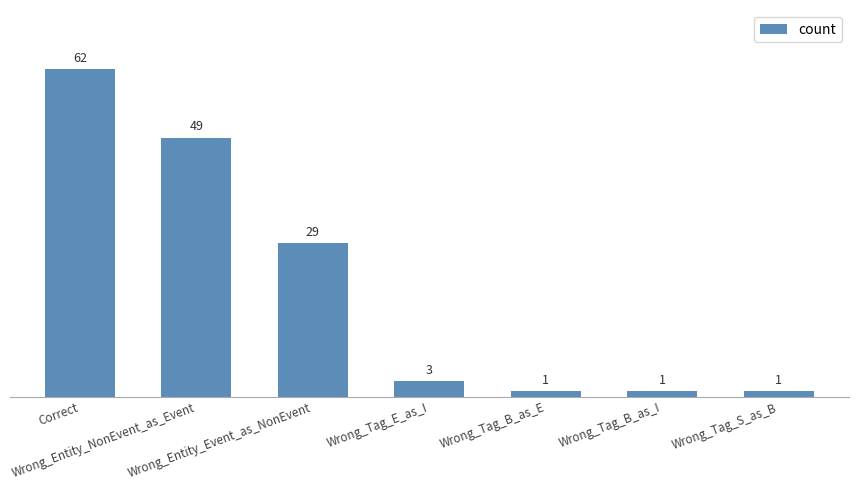

What is the difference between the maximum and second lowest values?

61